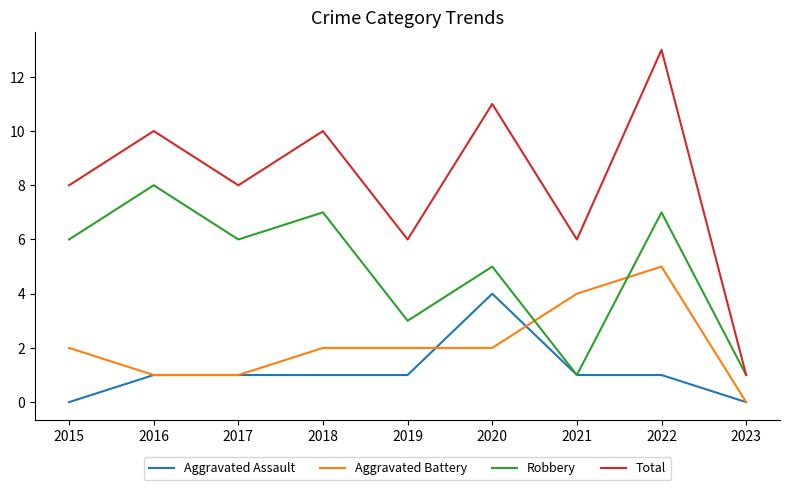

In Robbery, how many points are higher than both neighbors (excluding endpoints)?

4